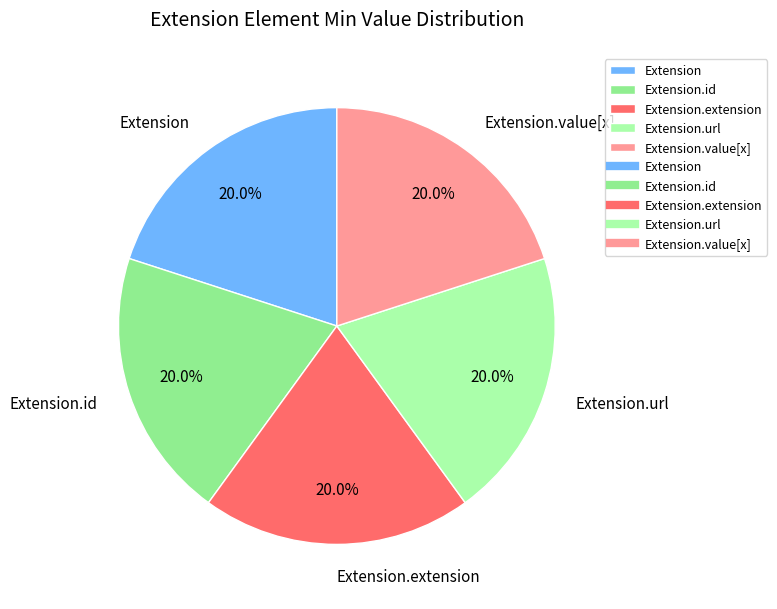

How many slices are in this pie chart?

5